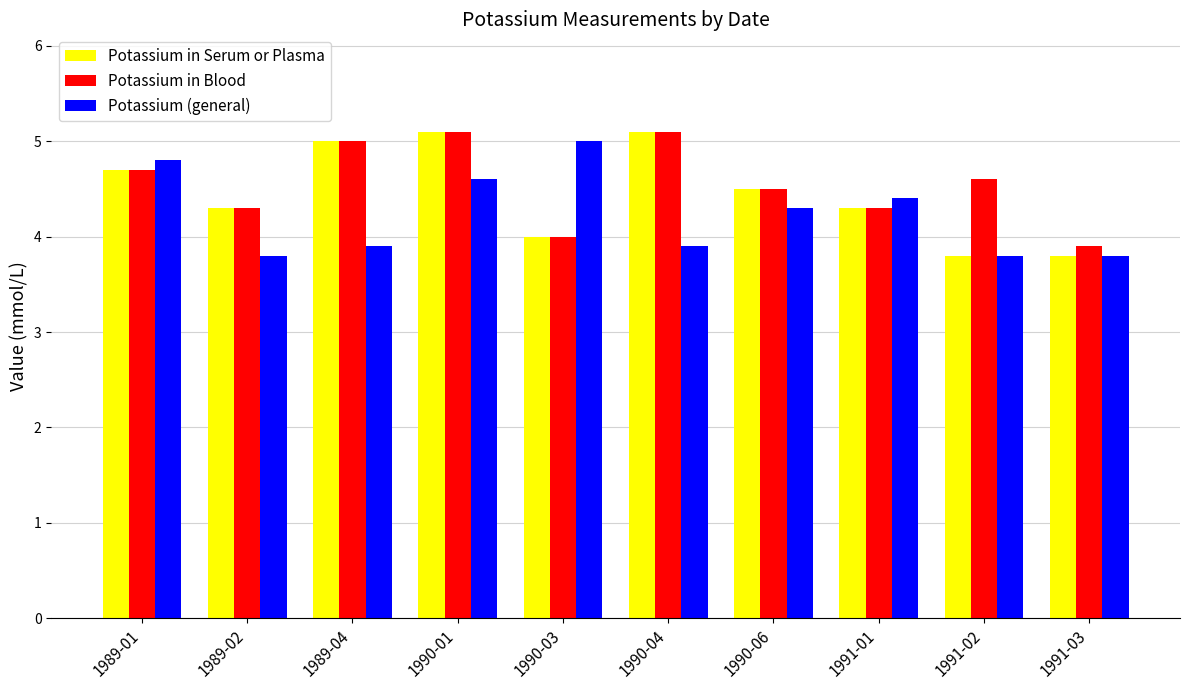

What is the total value across all series at 1990-01?

14.8